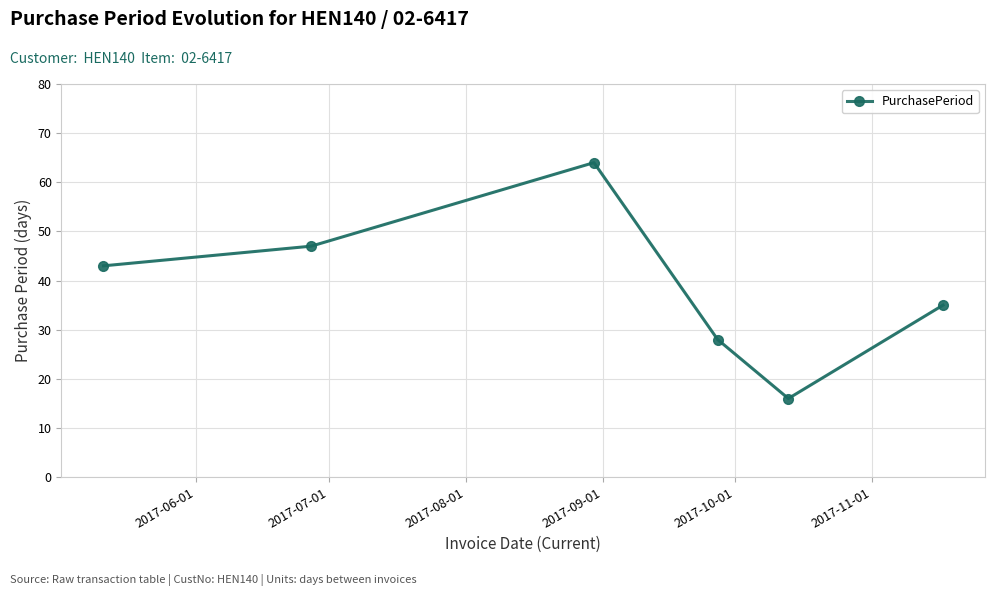

True or false: there are more than 2 points higher than both neighbors.

False